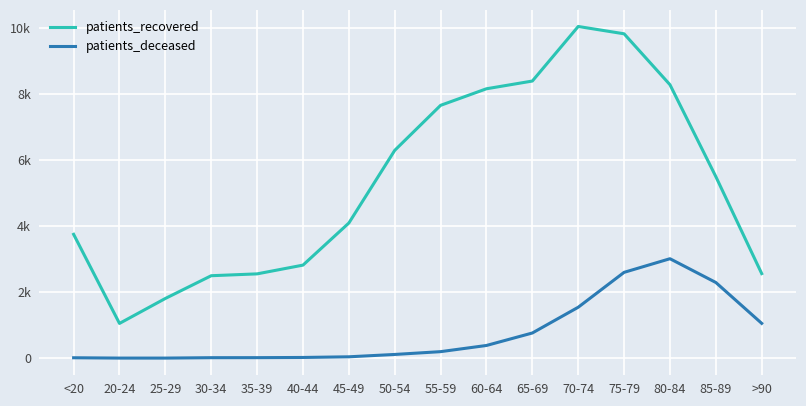

Reading right to left, list all the values displayed in this chart.

patients_recovered: 2562	5500	8284	9826	10048	8395	8161	7659	6295	4094	2819	2554	2498	1809	1053	3752
patients_deceased: 1055	2293	3013	2600	1543	763	385	198	113	42	22	16	15	3	3	13